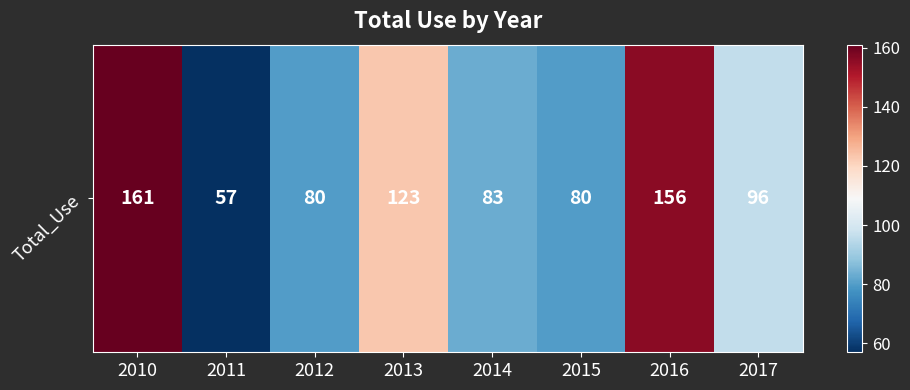

List the labels in order of value, largest first.

2010, 2016, 2013, 2017, 2014, 2012, 2015, 2011